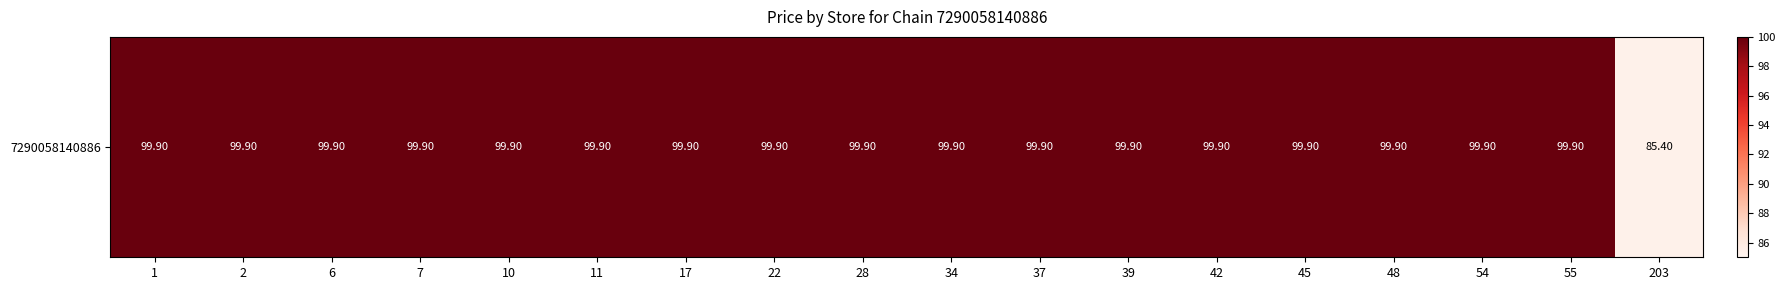

Count the number of categories in the chart.

18